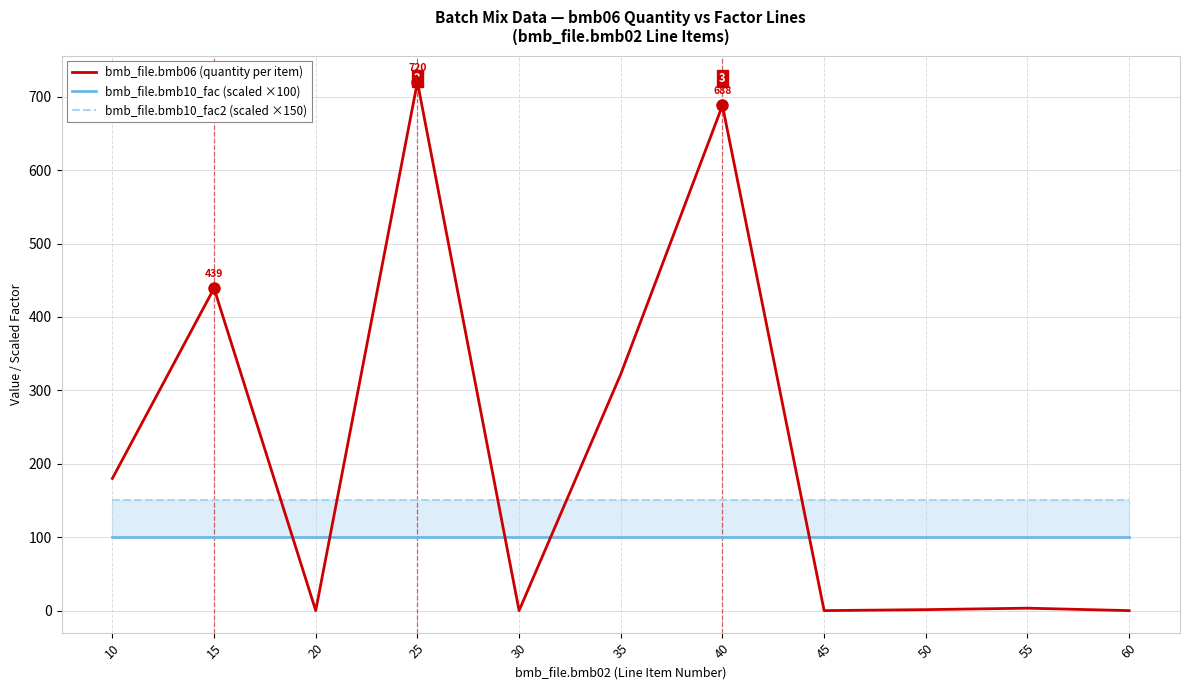

What value does the bmb_file.bmb10_fac2 (scaled ×150) series have at 15?

150.0